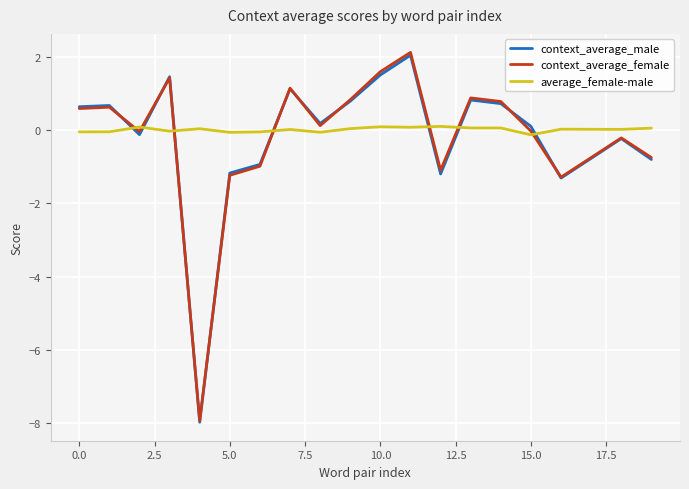

What is the maximum value shown in the chart?

2.1